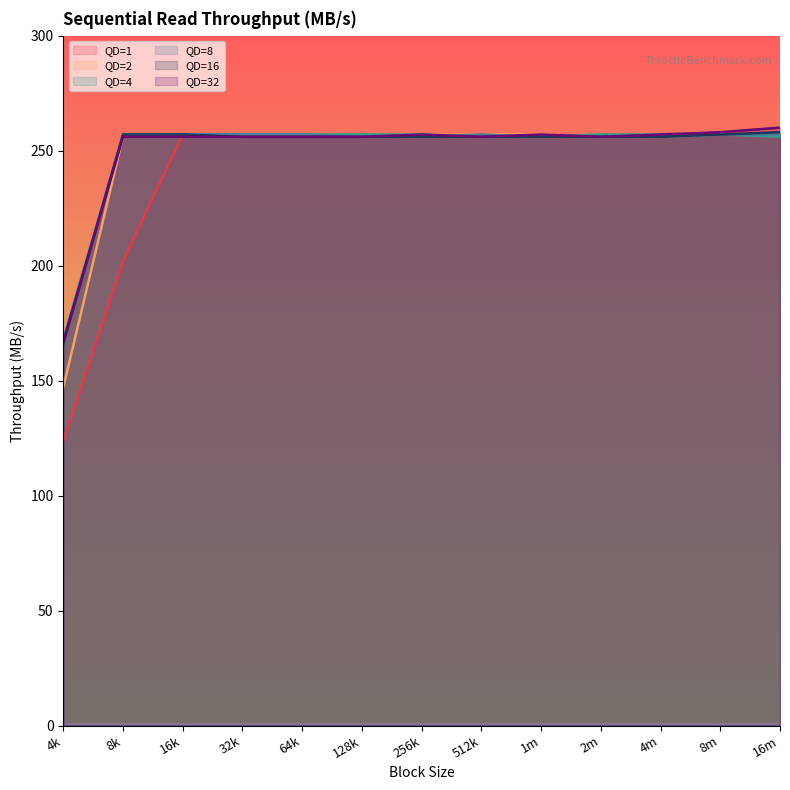

True or false: QD=16 has more than 2 interior local peaks.

False